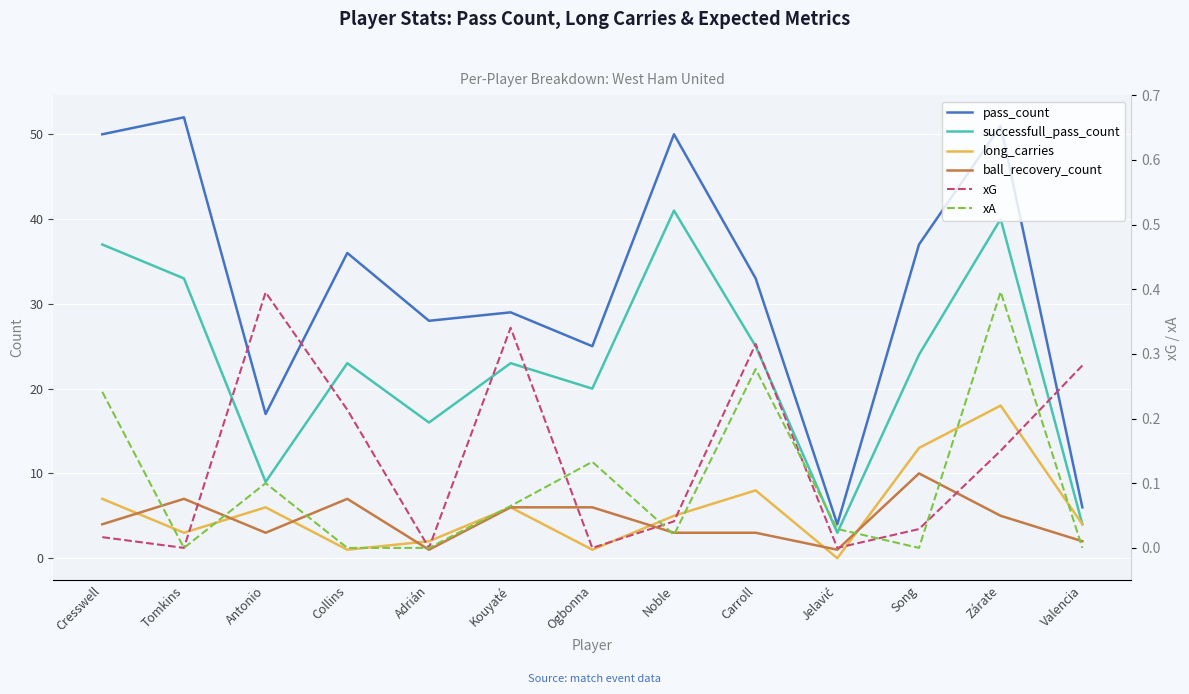

The value of successfull_pass_count at Zárate is 24.3. True or false?

False